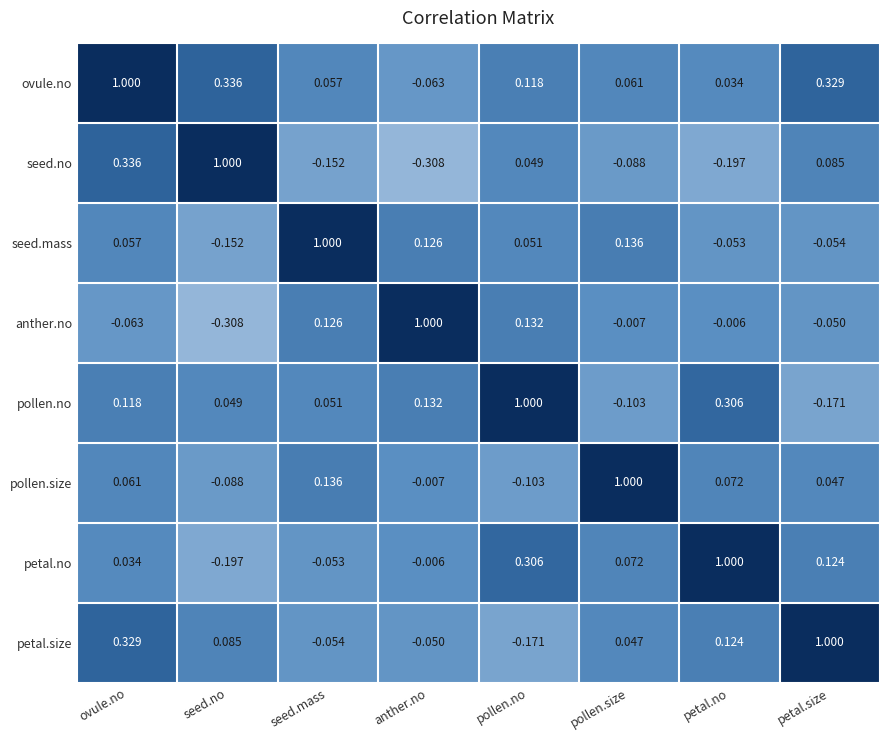

What is the maximum value shown in the chart?

1.0